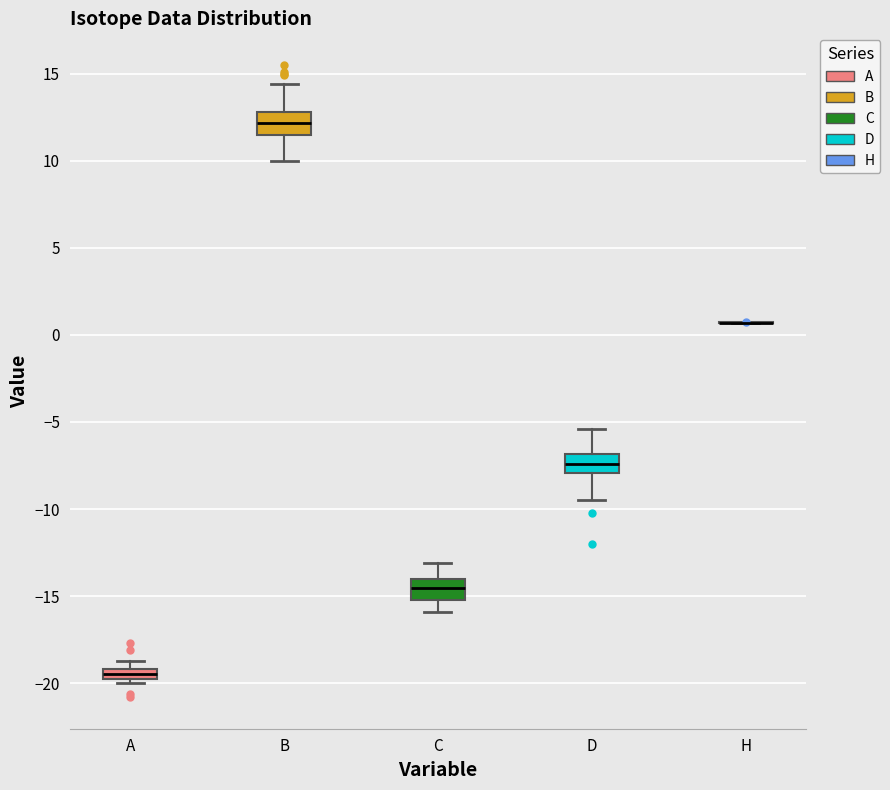

Where is the lower edge of the box for A on the y-axis? The values are not printed on the chart, so give them approximately, as read against the axis.

-19.5